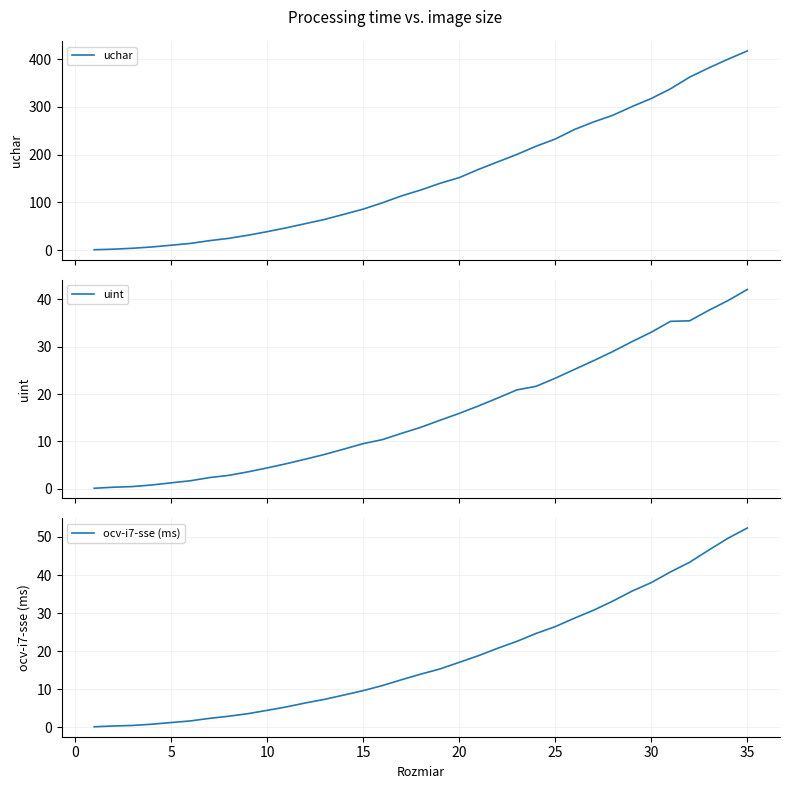

How many data points in uchar are above 125?

18